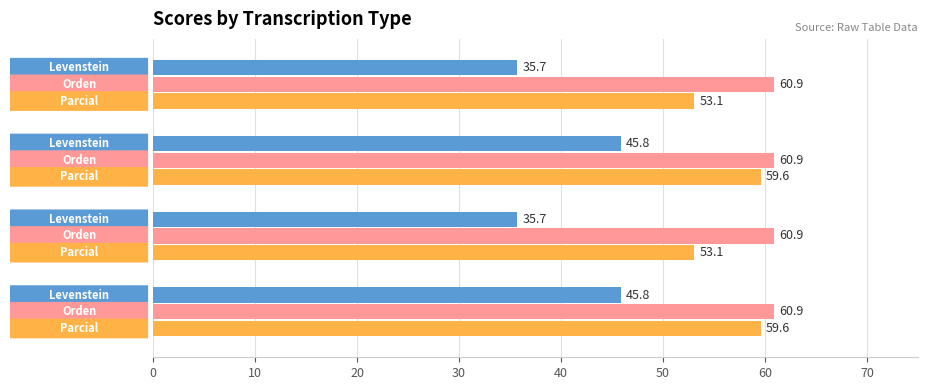

What is the maximum value shown in the chart?

60.9